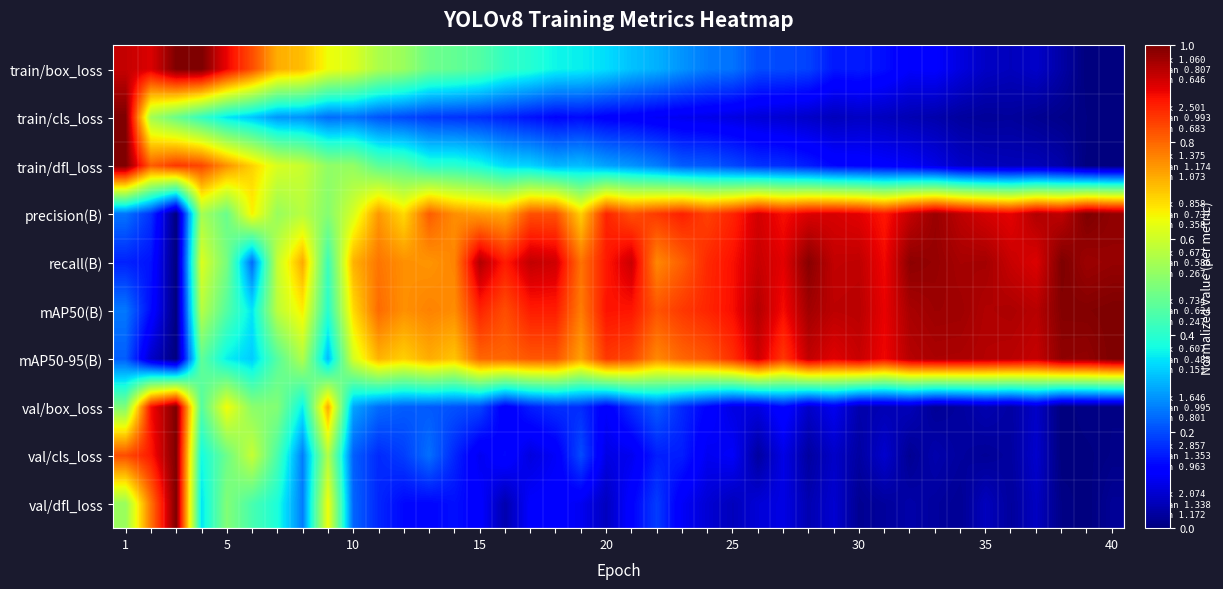

Reading right to left, transcribe all the data shown in this chart.

train/box_loss: 0.0	0.0	0.0	0.1	0.1	0.1	0.1	0.1	0.1	0.1	0.2	0.1	0.2	0.2	0.2	0.2	0.2	0.3	0.3	0.3	0.3	0.4	0.4	0.4	0.4	0.5	0.5	0.5	0.5	0.6	0.6	0.6	0.7	0.7	0.8	0.9	1.0	1.0	0.9	0.9
train/cls_loss: 0.0	0.0	0.0	0.0	0.0	0.0	0.0	0.0	0.0	0.1	0.1	0.1	0.1	0.1	0.1	0.1	0.1	0.1	0.1	0.1	0.1	0.1	0.1	0.1	0.2	0.2	0.2	0.2	0.2	0.2	0.2	0.2	0.3	0.3	0.3	0.4	0.4	0.5	0.5	1.0
train/dfl_loss: 0.0	0.0	0.0	0.1	0.1	0.1	0.1	0.1	0.1	0.1	0.1	0.1	0.2	0.2	0.2	0.2	0.2	0.2	0.3	0.3	0.3	0.3	0.3	0.3	0.3	0.4	0.4	0.4	0.5	0.5	0.5	0.5	0.6	0.6	0.7	0.8	0.8	0.9	0.8	1.0
precision(B): 1.0	1.0	0.9	1.0	0.9	0.9	0.9	1.0	0.9	0.9	0.9	0.9	0.9	0.9	0.9	0.9	0.8	0.9	0.8	0.8	0.9	0.7	0.8	0.8	0.7	0.7	0.8	0.8	0.7	0.7	0.6	0.5	0.6	0.5	0.7	0.5	0.6	0.0	0.2	0.2
recall(B): 1.0	1.0	1.0	0.9	0.9	1.0	1.0	1.0	1.0	0.9	0.9	0.9	1.0	0.9	0.9	0.9	0.9	0.8	0.8	0.9	0.9	0.8	0.9	0.9	0.9	1.0	0.8	0.8	0.8	0.8	0.7	0.4	0.7	0.6	0.2	0.5	0.6	0.0	0.1	0.2
mAP50(B): 1.0	1.0	1.0	0.9	1.0	1.0	1.0	1.0	1.0	0.9	0.9	0.9	1.0	0.9	1.0	0.9	0.9	0.8	0.8	0.9	0.9	0.8	0.9	0.9	0.8	0.9	0.8	0.8	0.8	0.8	0.7	0.4	0.7	0.6	0.4	0.5	0.6	0.0	0.1	0.2
mAP50-95(B): 1.0	1.0	1.0	0.9	0.9	1.0	1.0	1.0	1.0	0.9	0.9	0.9	0.9	0.9	0.9	0.9	0.8	0.8	0.8	0.8	0.8	0.7	0.8	0.8	0.8	0.8	0.7	0.7	0.7	0.7	0.6	0.3	0.6	0.5	0.3	0.4	0.5	0.0	0.1	0.2
val/box_loss: 0.0	0.0	0.0	0.1	0.0	0.0	0.0	0.0	0.1	0.0	0.0	0.1	0.1	0.1	0.1	0.1	0.1	0.2	0.2	0.2	0.1	0.2	0.2	0.2	0.1	0.2	0.2	0.2	0.2	0.2	0.3	0.7	0.4	0.5	0.5	0.6	0.5	1.0	0.9	0.5
val/cls_loss: 0.0	0.0	0.0	0.1	0.0	0.0	0.0	0.0	0.0	0.1	0.0	0.1	0.0	0.1	0.0	0.1	0.1	0.2	0.2	0.1	0.1	0.2	0.1	0.1	0.1	0.1	0.2	0.2	0.2	0.2	0.2	0.6	0.2	0.4	0.6	0.5	0.4	1.0	0.9	0.8
val/dfl_loss: 0.0	0.0	0.0	0.1	0.0	0.1	0.0	0.0	0.0	0.0	0.0	0.1	0.0	0.1	0.1	0.1	0.1	0.1	0.2	0.1	0.1	0.1	0.1	0.1	0.0	0.1	0.1	0.1	0.1	0.2	0.2	0.6	0.2	0.4	0.4	0.5	0.3	1.0	0.8	0.5